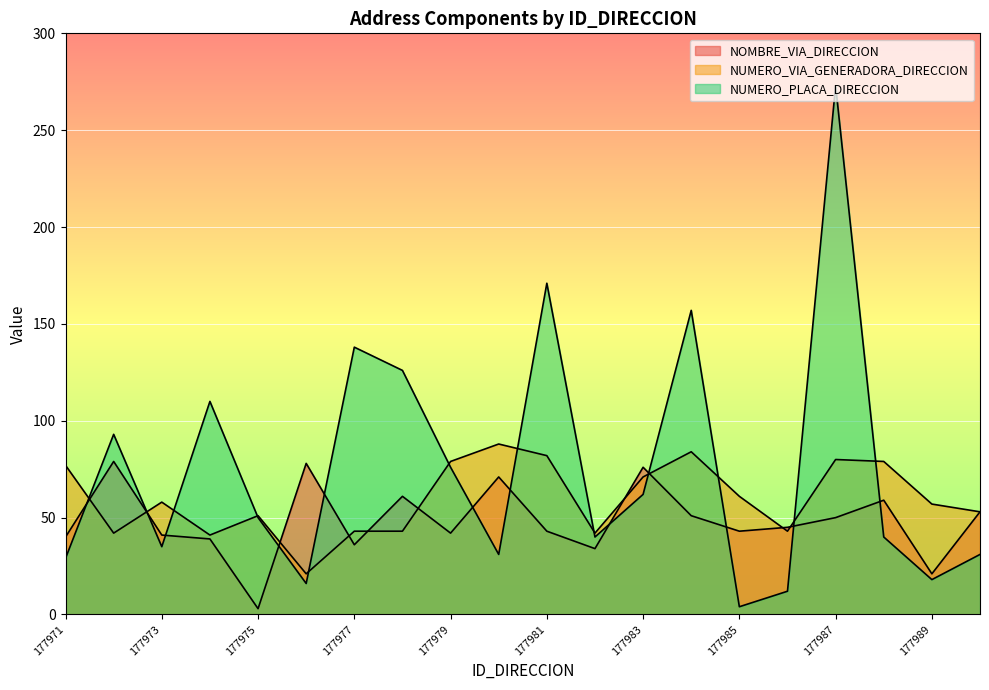

What is the average value of the NOMBRE_VIA_DIRECCION series?

48